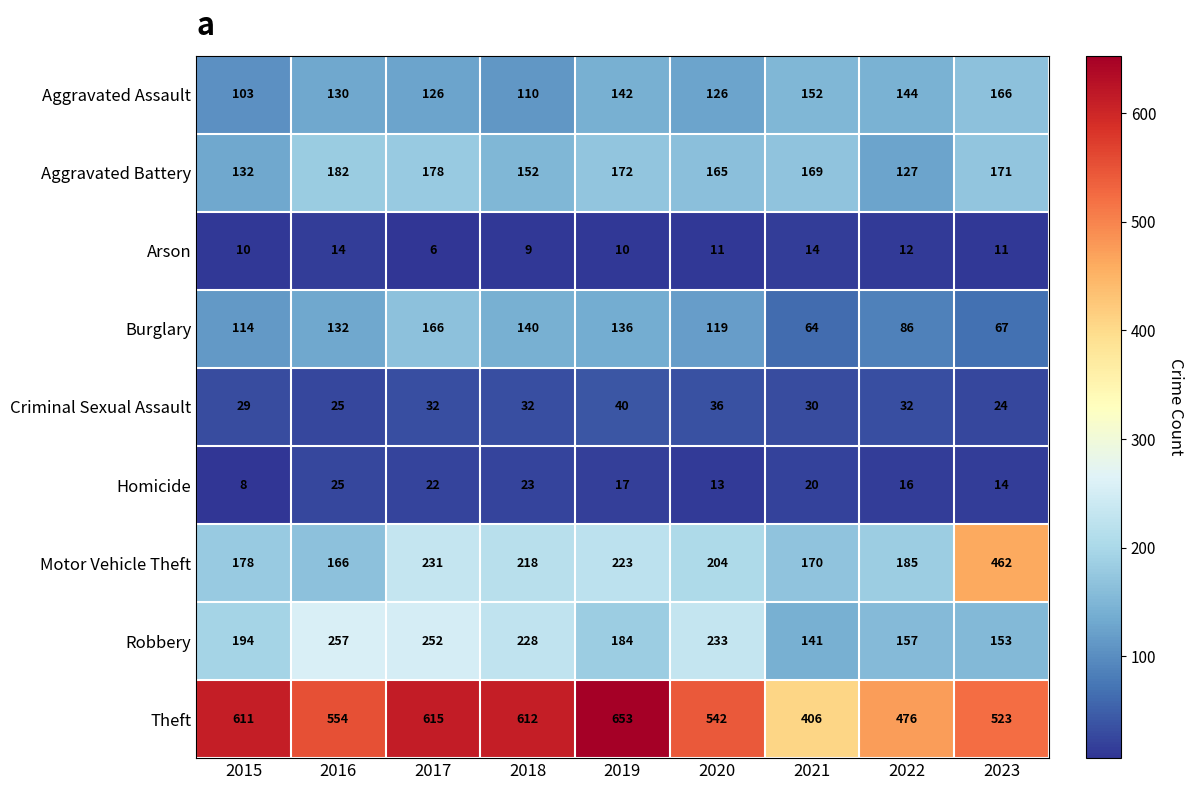

How many series are shown in this chart?

9